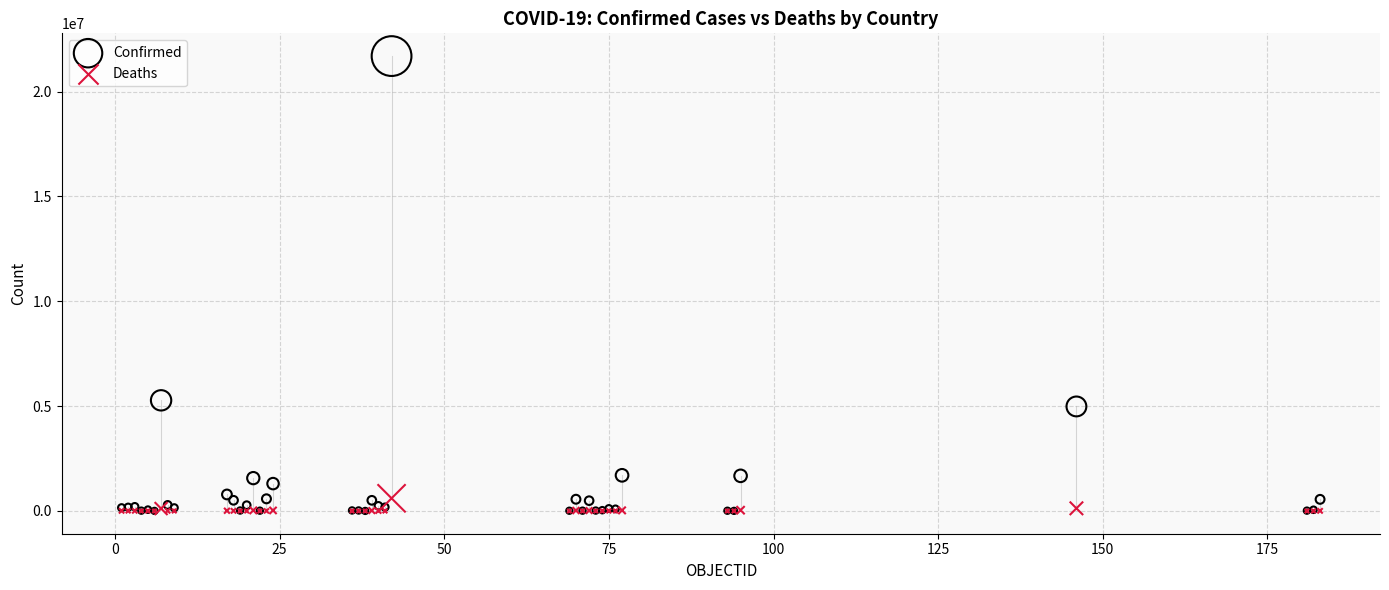

Which series has the widest spread of Y values?

Confirmed